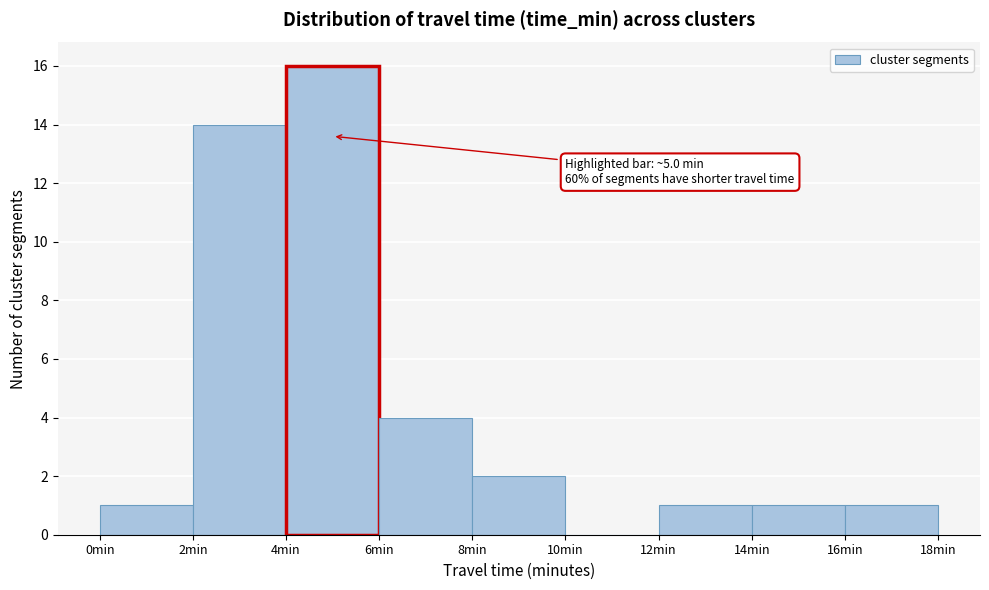

Which range on the x-axis has the tallest bar?

4 to 6